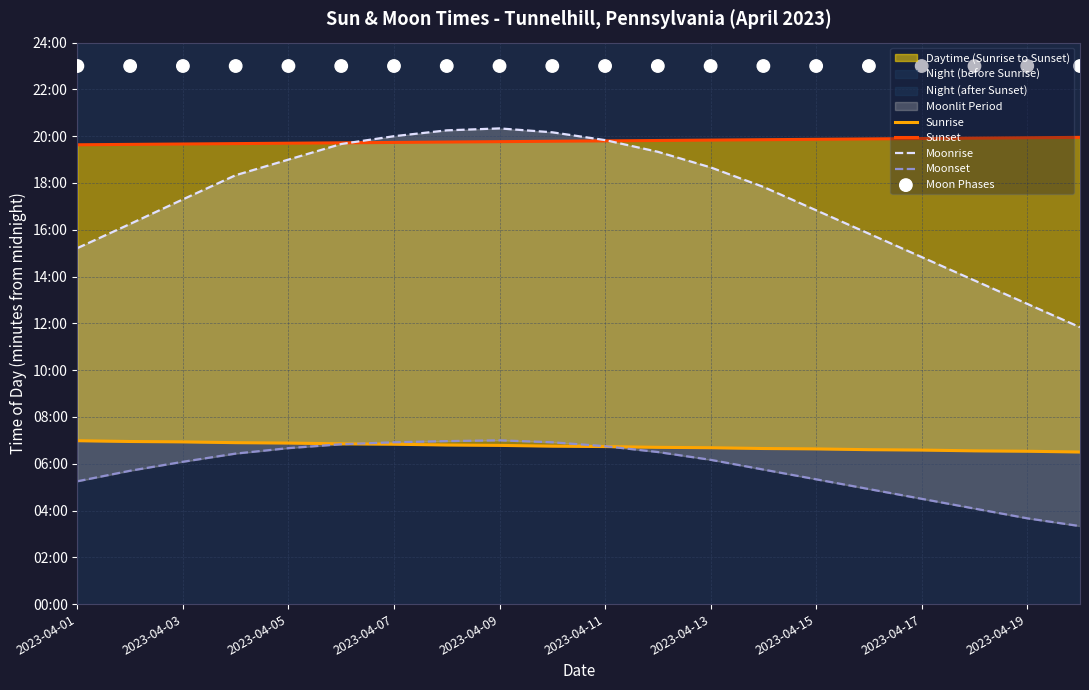

Is the value of Moonset at 2023-04-03 greater than the value of Moon Phases at 16?

No